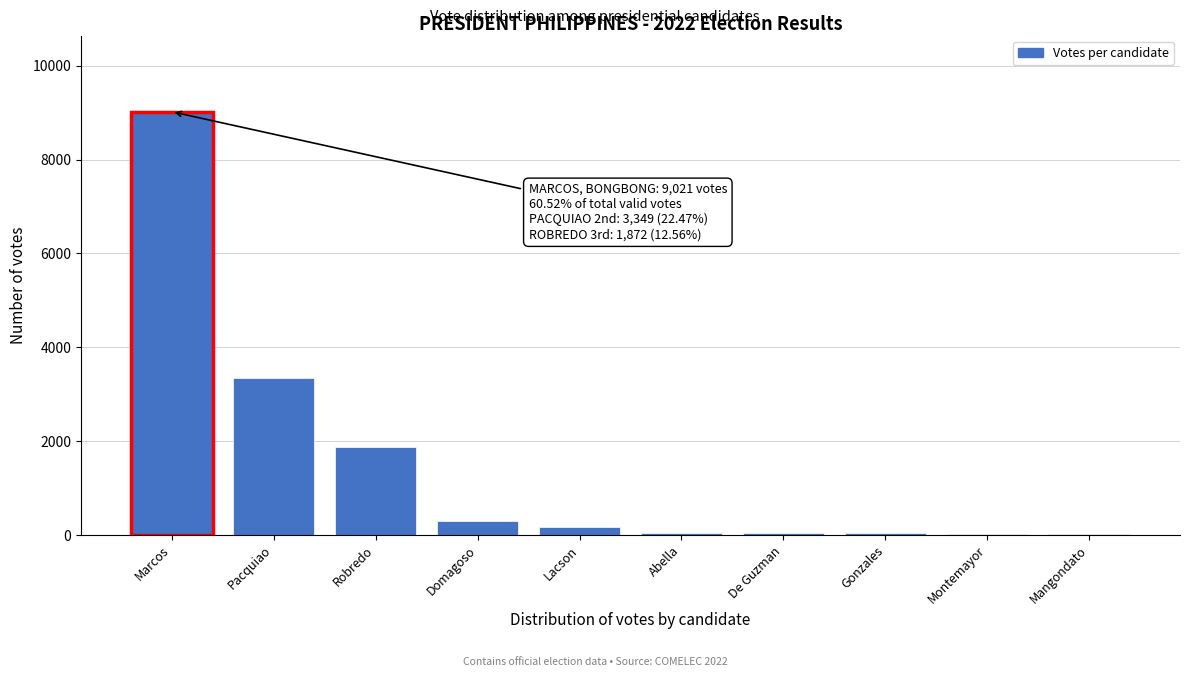

Which label corresponds to the largest value in the chart?

Marcos